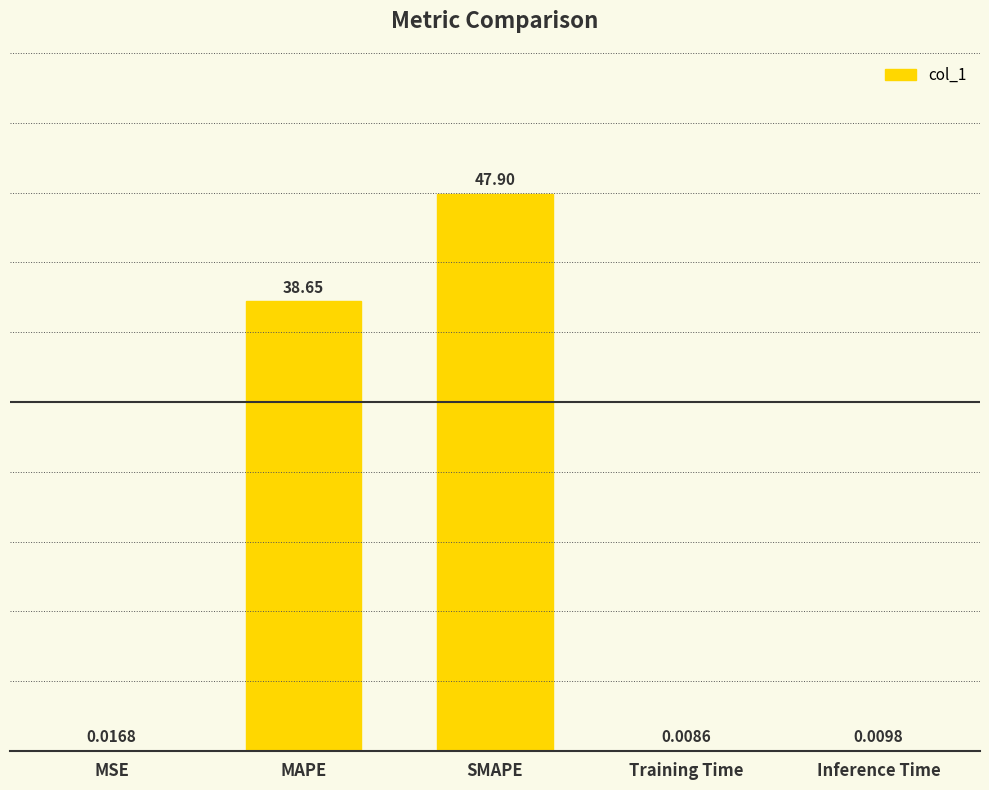

At which category does the chart reach its peak across all series?

SMAPE